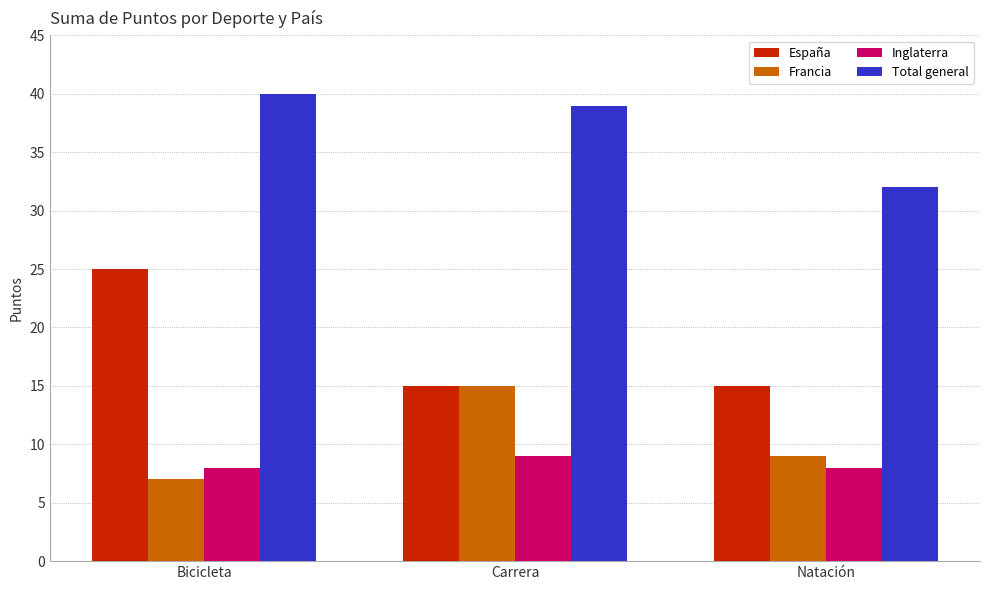

Is it true that Total general equals 49 at Natación?

False